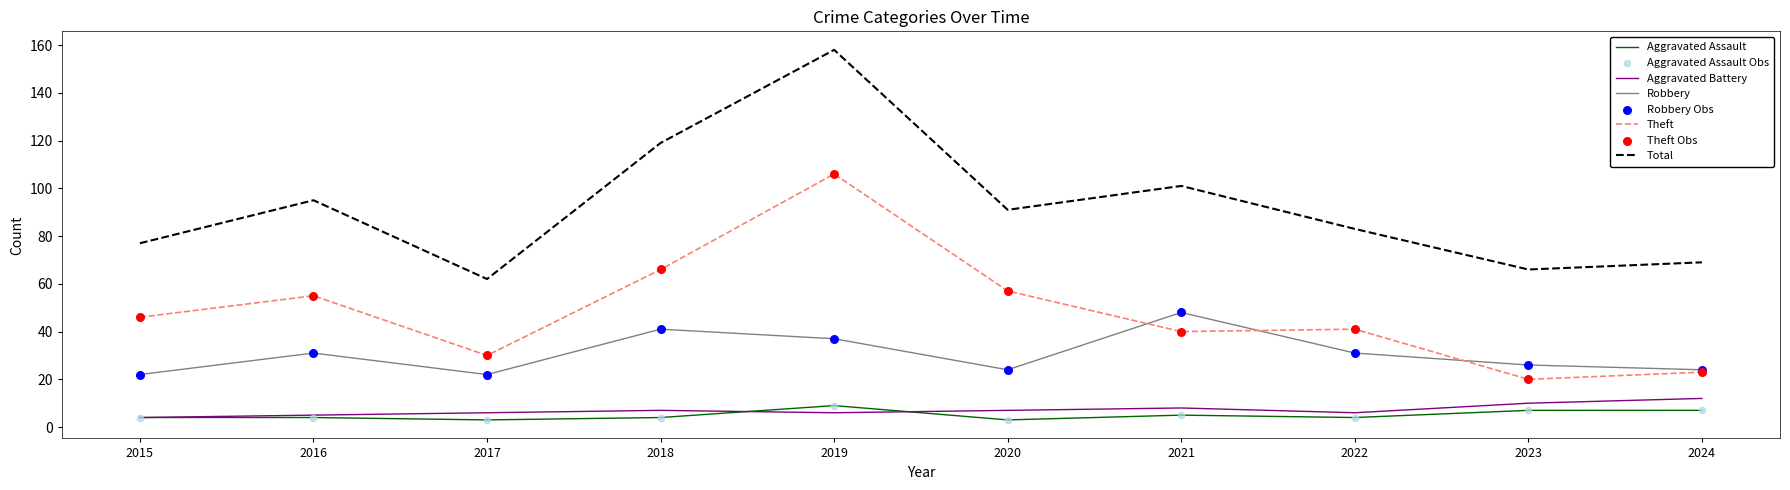

What is the difference between the highest and lowest values at 2021?

96